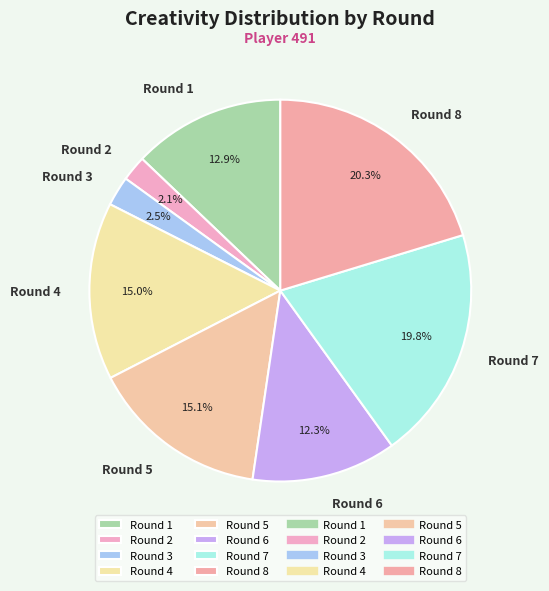

Which slice is the largest?

Round 8